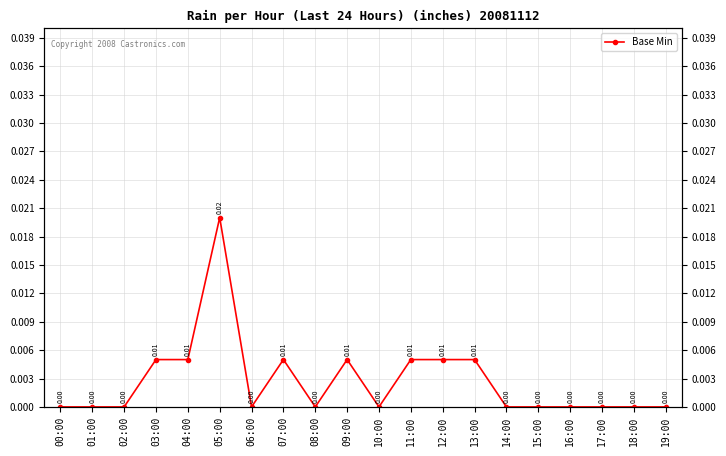

How many positive values are there?

8